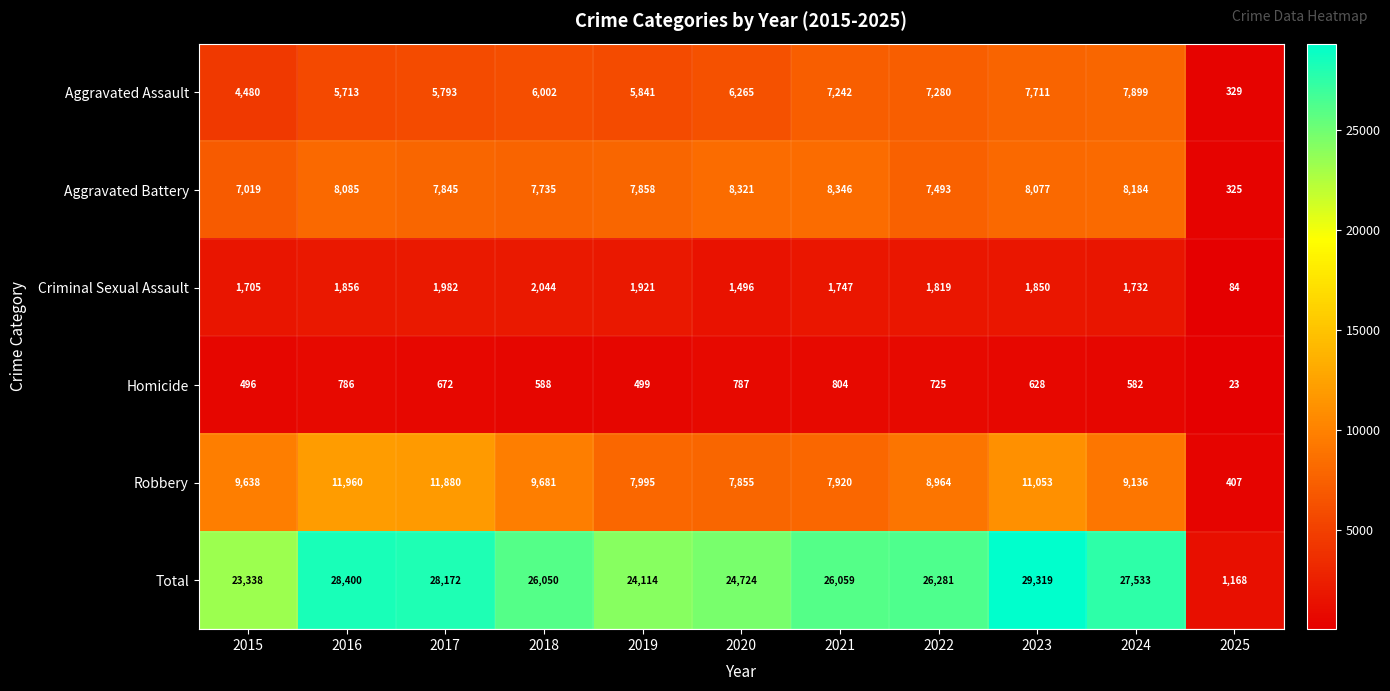

True or false: Criminal Sexual Assault has a value of 2044 at 2018.

True